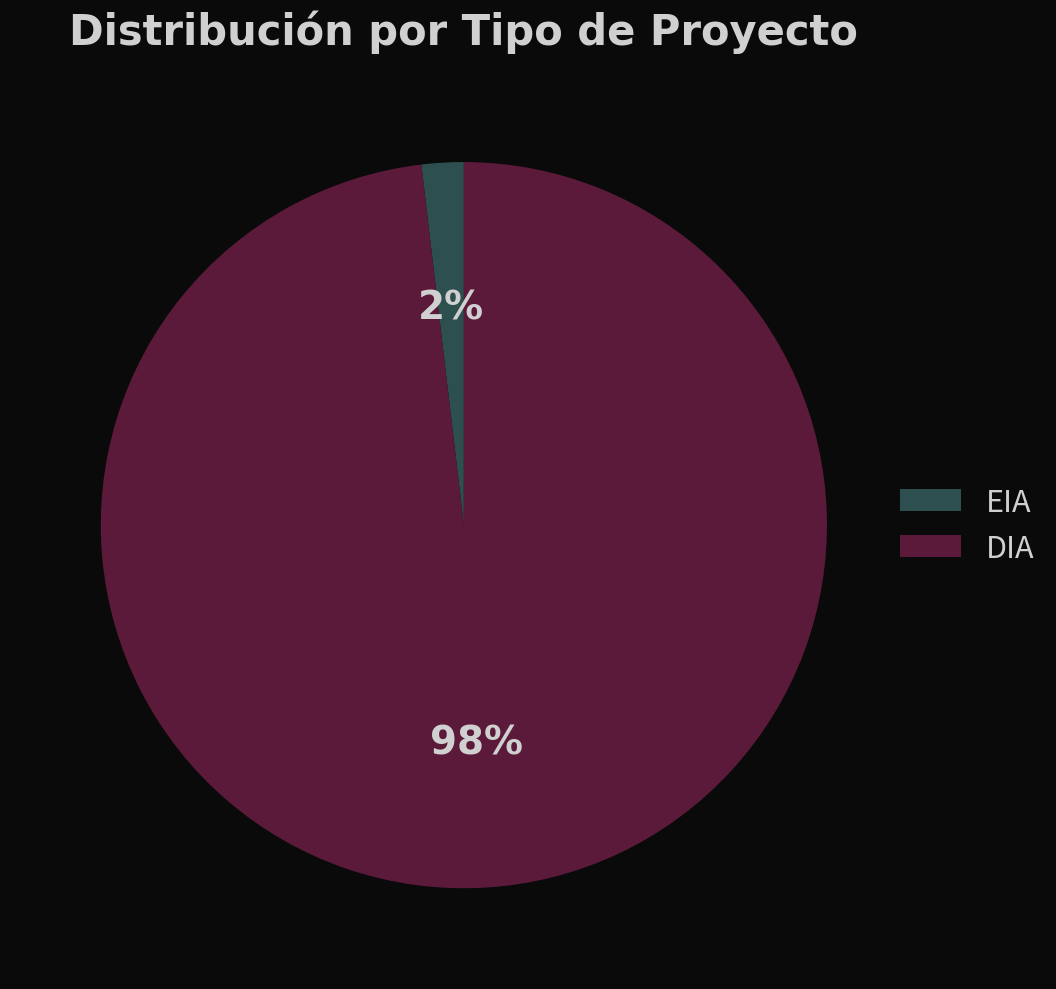

Does DIA account for over 50% of the chart?

Yes